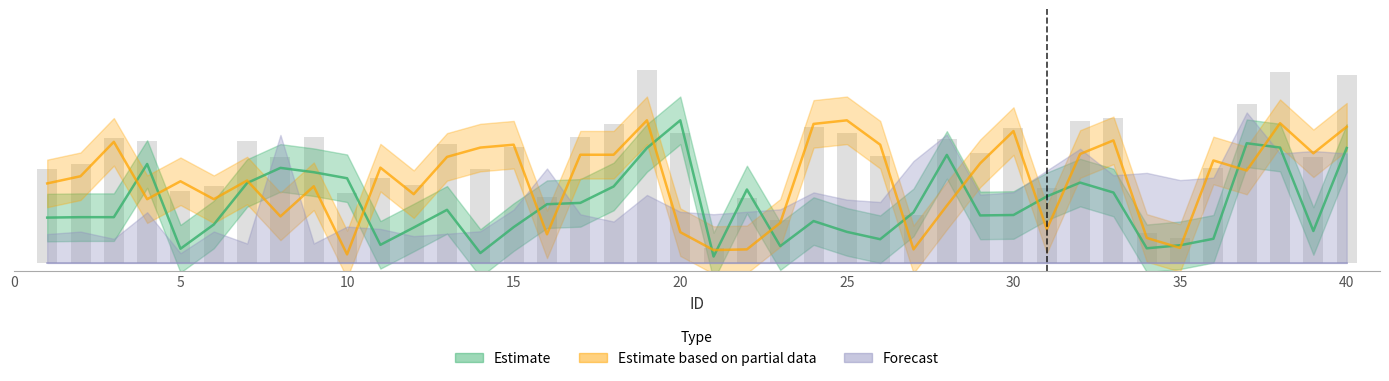

What is the value of the Estimate bar at the 7th from the left?

0.5